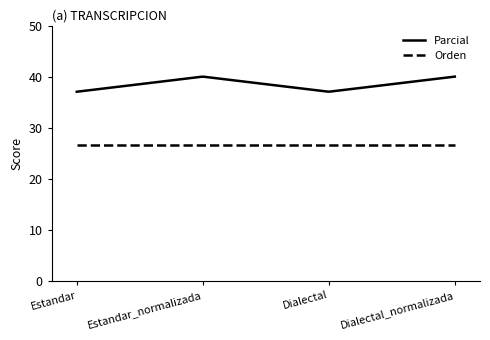

True or false: Parcial and Orden cross at least once.

False